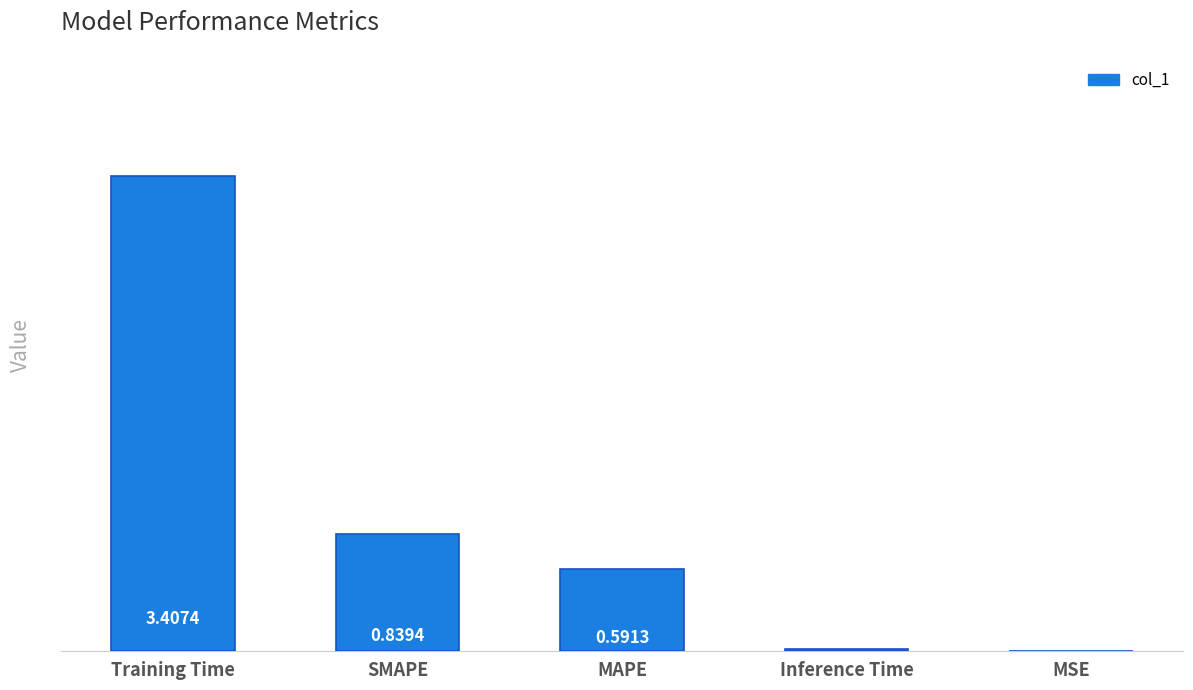

What is the sum of all values?

4.9